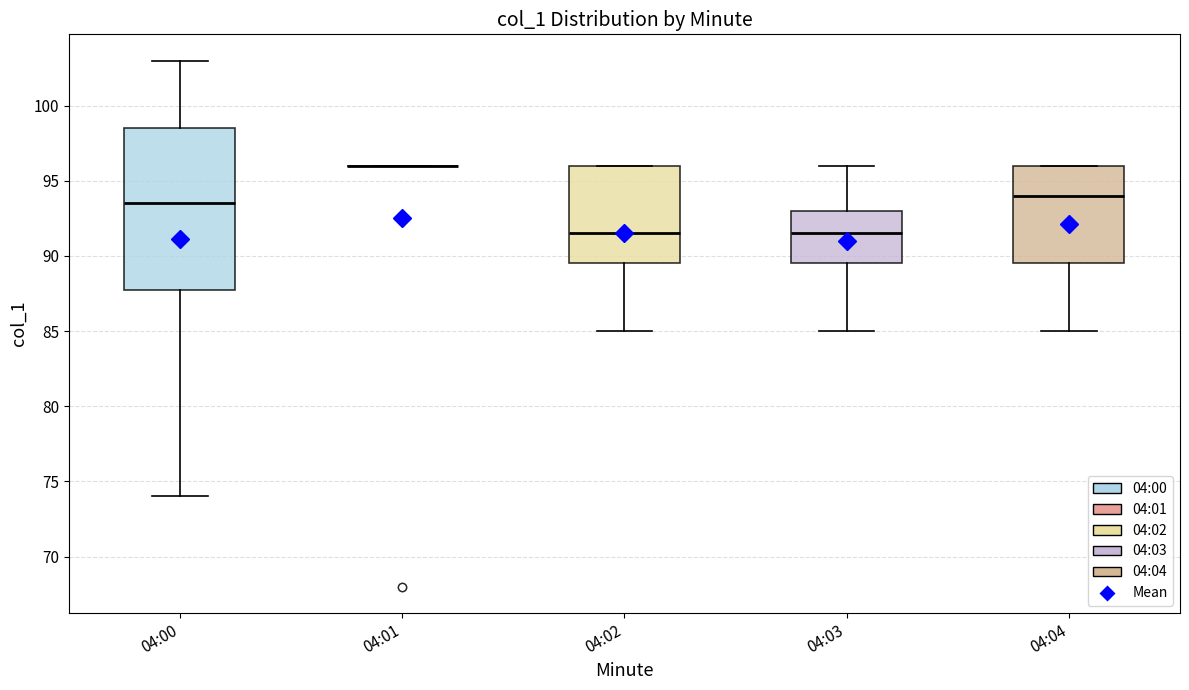

Which box is the tallest, from its lower edge to its upper edge?

04:00